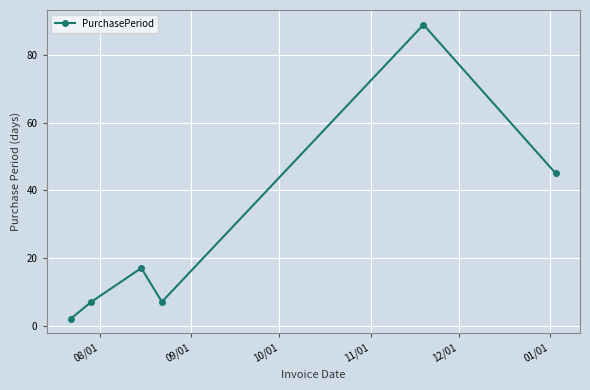

Reading right to left, transcribe all the data shown in this chart.

45	89	7	17	7	2